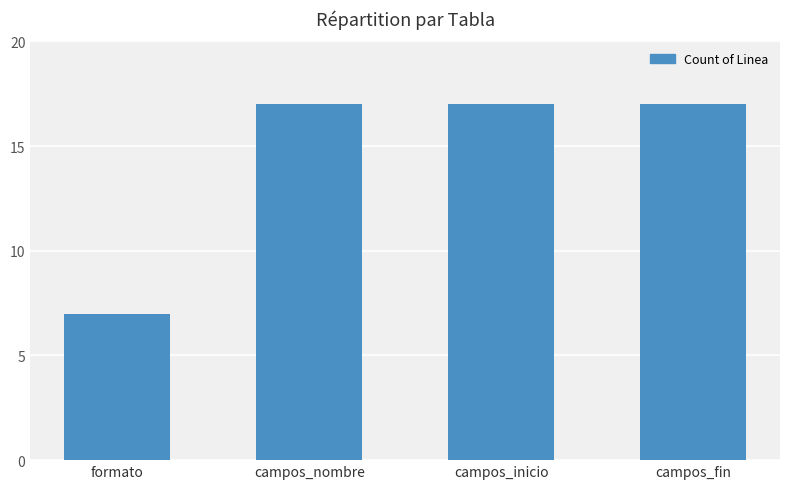

True or false: the data shows 17 at campos_nombre.

True